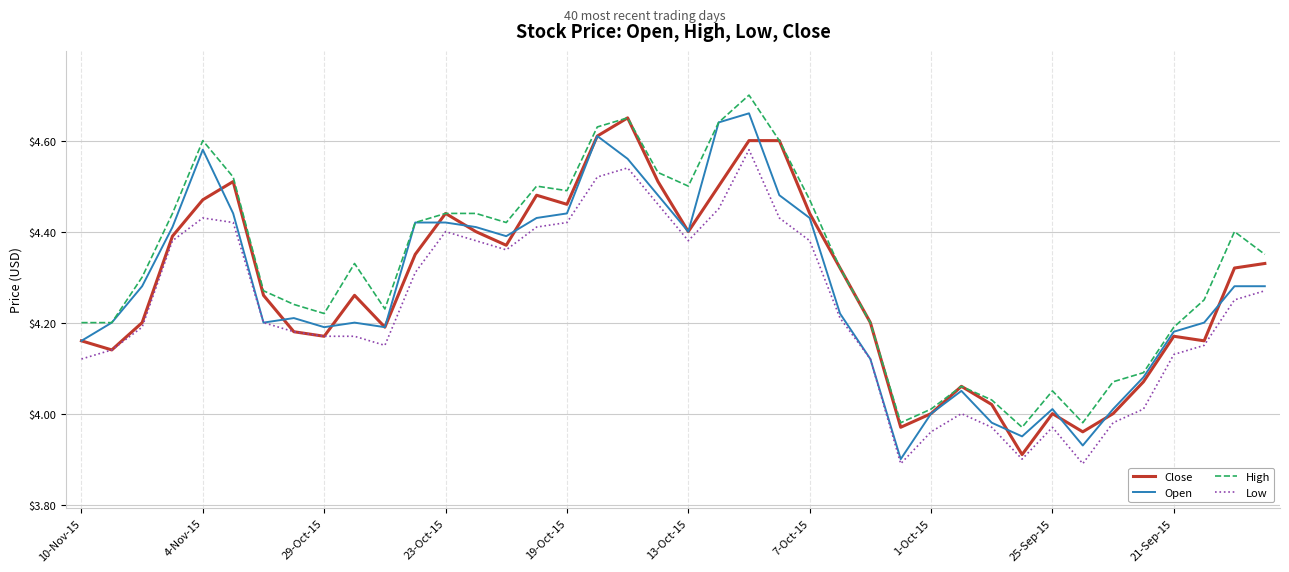

True or false: High and Low cross at least once.

False